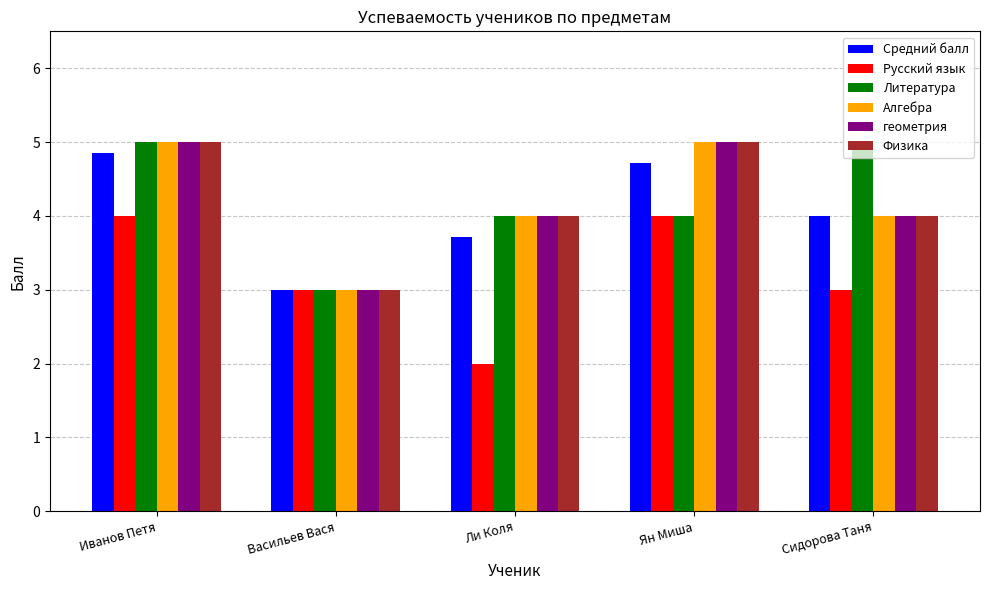

What is the approximate value of Средний балл at Ли Коля?

3.7